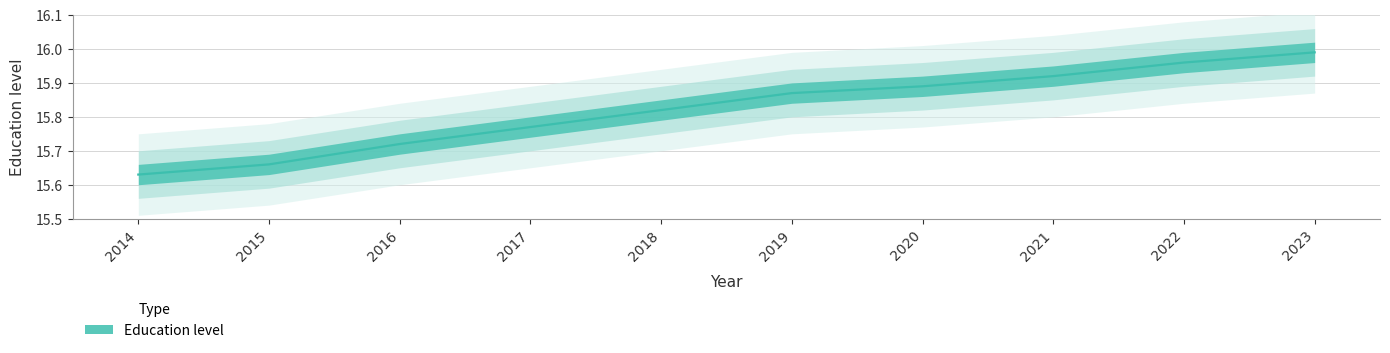

True or false: there are more than 0 points higher than both neighbors.

False